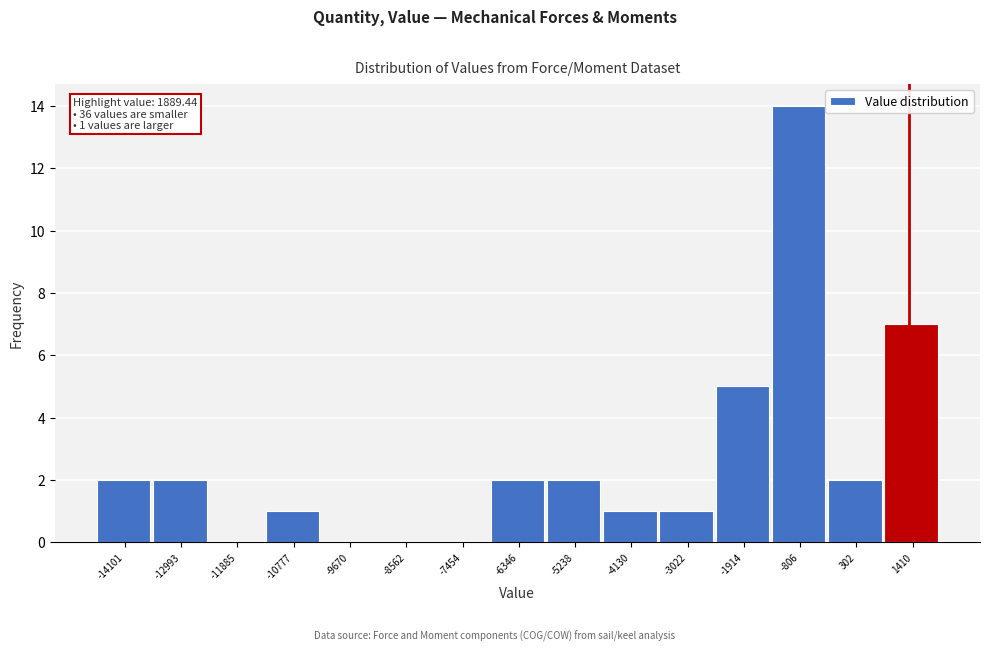

Reading left to right, extract all data points from this chart.

-14101=2	-12993=2	-11885=0	-10777=1	-9670=0	-8562=0	-7454=0	-6346=2	-5238=2	-4130=1	-3022=1	-1914=5	-806=14	302=2	1410=7